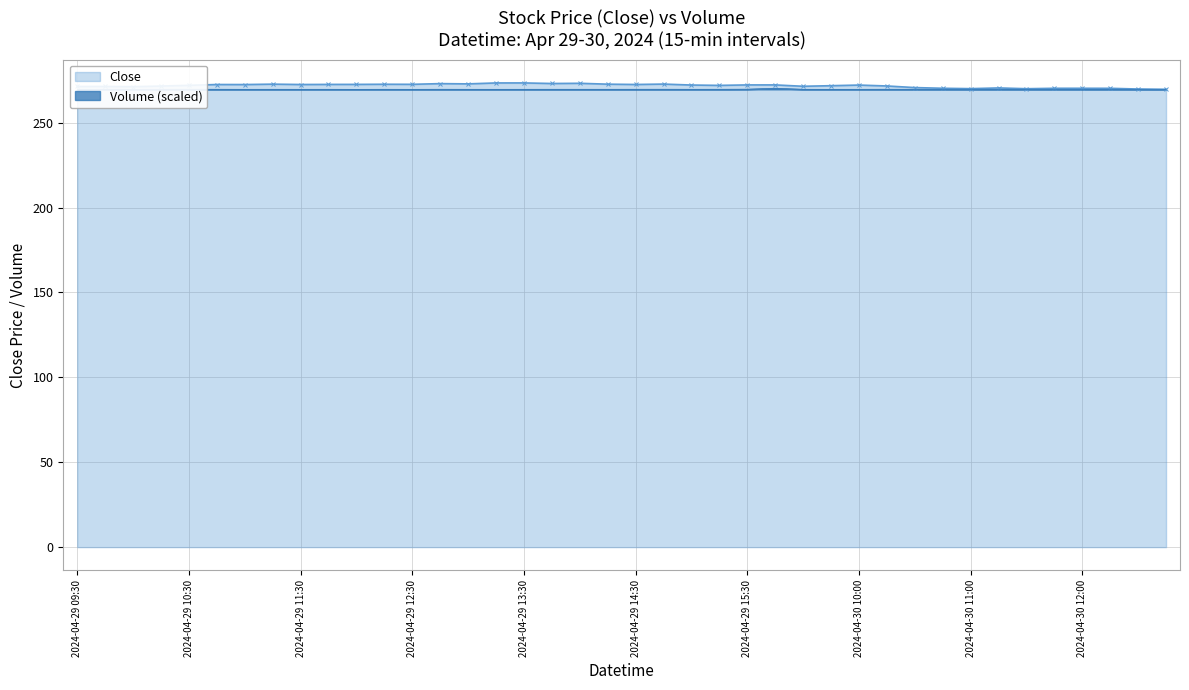

Reading right to left, list all the values displayed in this chart.

Close: 269.6	269.8	270.2	270.2	270.2	270.0	270.5	270.0	270.2	270.7	271.6	272.1	271.8	271.4	272.2	272.2	272.0	272.2	272.7	272.5	272.7	273.2	273.1	273.4	273.4	272.8	273.0	272.6	272.6	272.5	272.5	272.5	272.7	272.4	272.5	272.0	271.6	271.2	271.3	271.3
Volume: 269.6	269.6	269.7	269.7	269.7	269.6	269.7	269.7	269.7	269.7	269.7	269.6	269.6	269.7	270.3	269.7	269.7	269.6	269.7	269.7	269.6	269.7	269.7	269.6	269.6	269.6	269.7	269.6	269.6	269.6	269.6	269.6	269.6	269.6	269.7	269.7	269.6	269.6	269.6	269.6